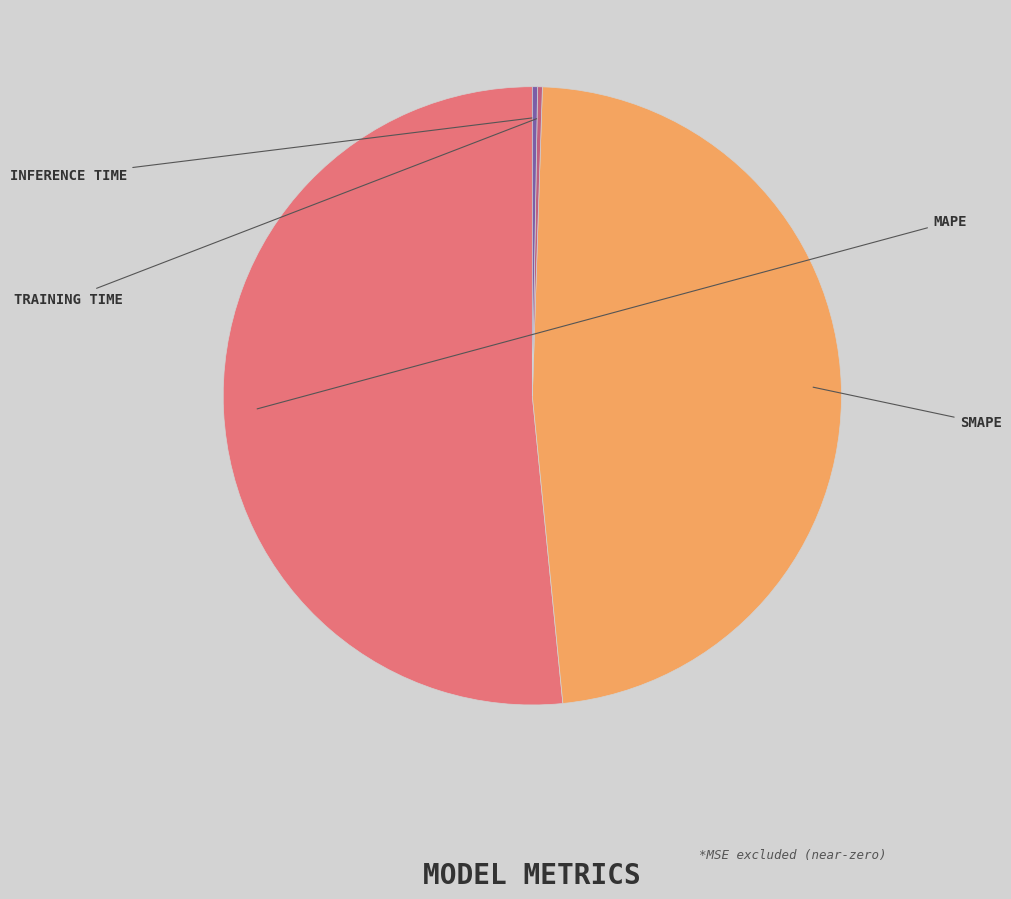

Is there a majority slice in this chart?

Yes